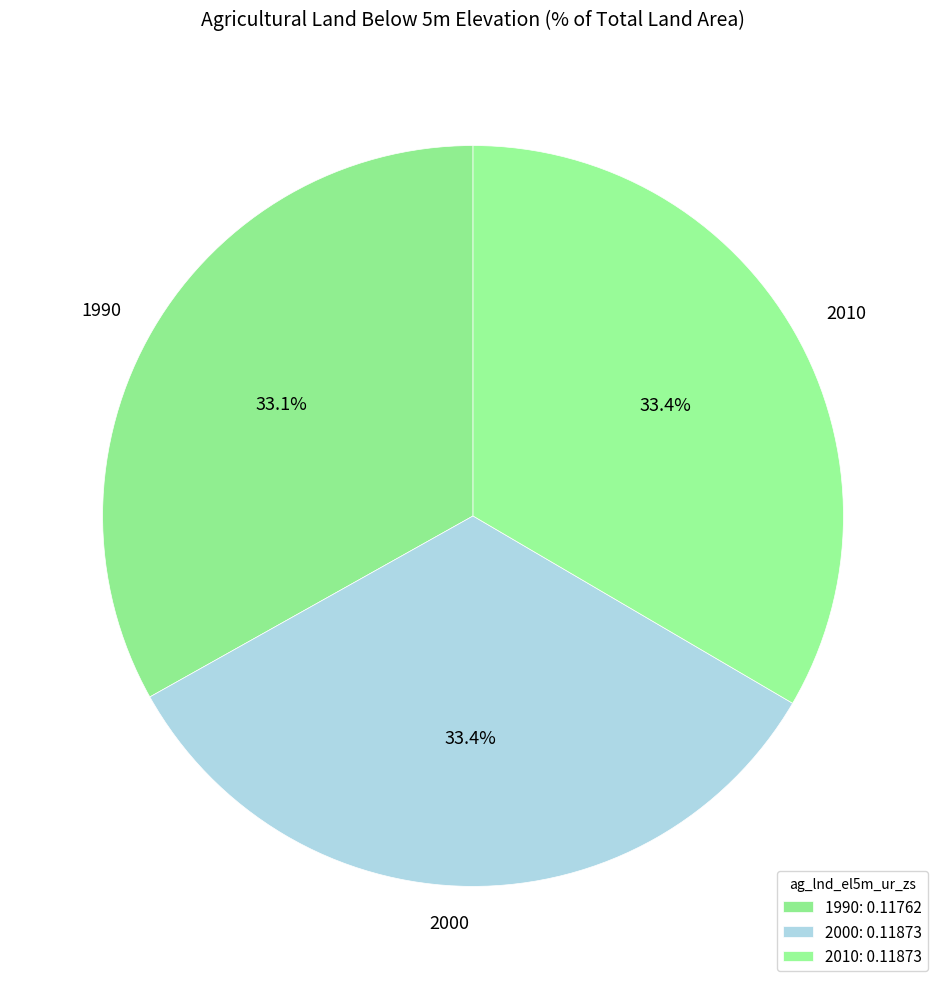

Combined, do 2000 and 2010 account for over 50%?

Yes